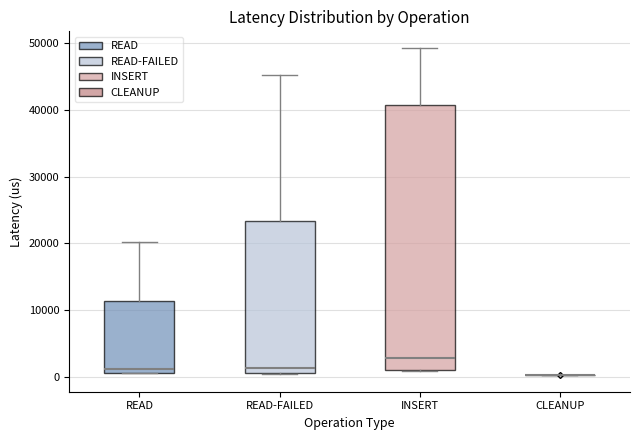

Where is the lower edge of the box for INSERT on the y-axis? The values are not printed on the chart, so give them approximately, as read against the axis.

1000